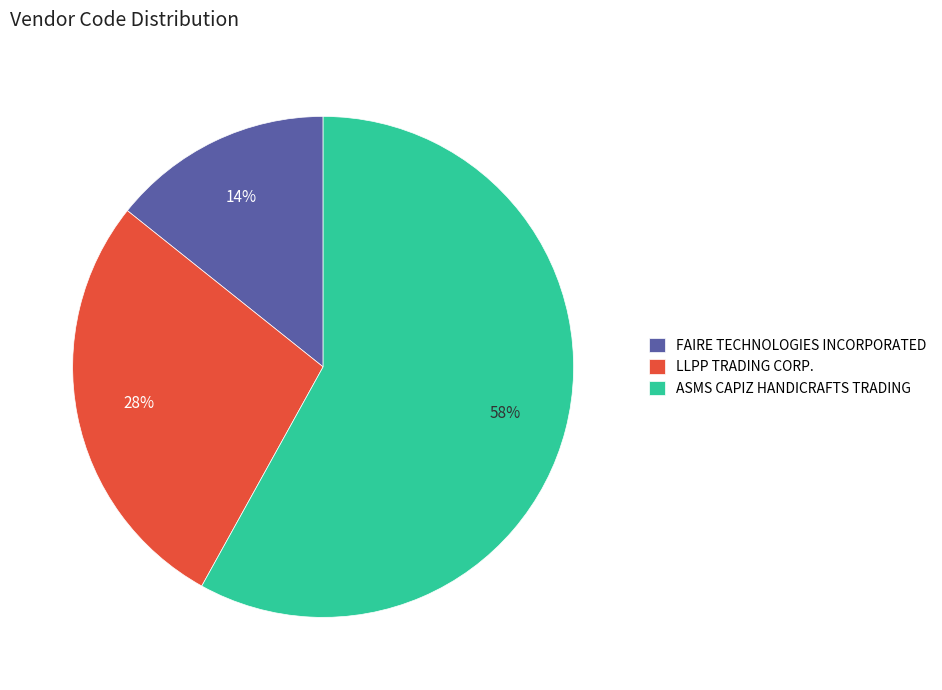

To the nearest percent, what percentage of the pie is FAIRE TECHNOLOGIES INCORPORATED?

14%